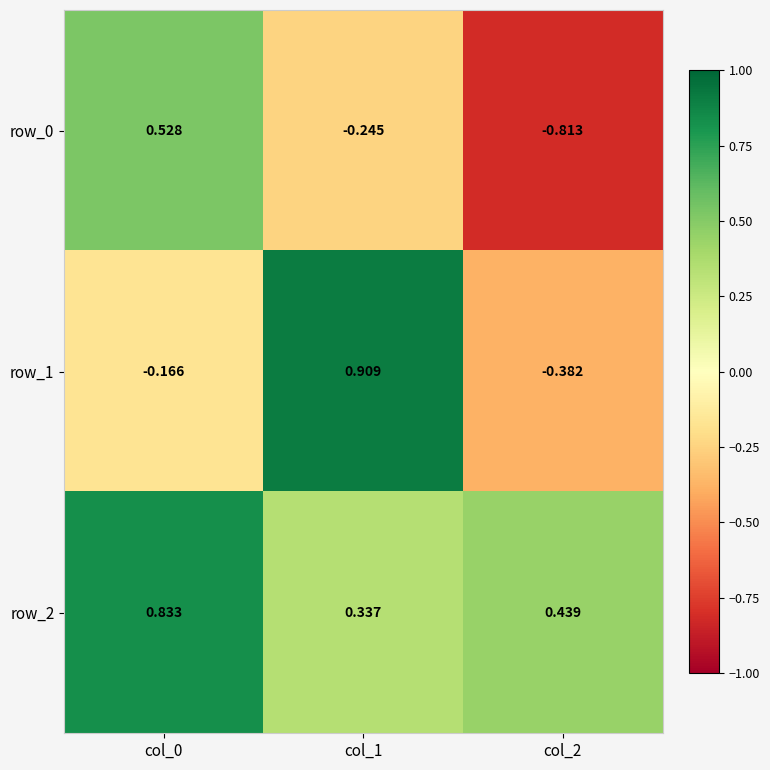

Where is row_1 nearest to the value 0?

col_0